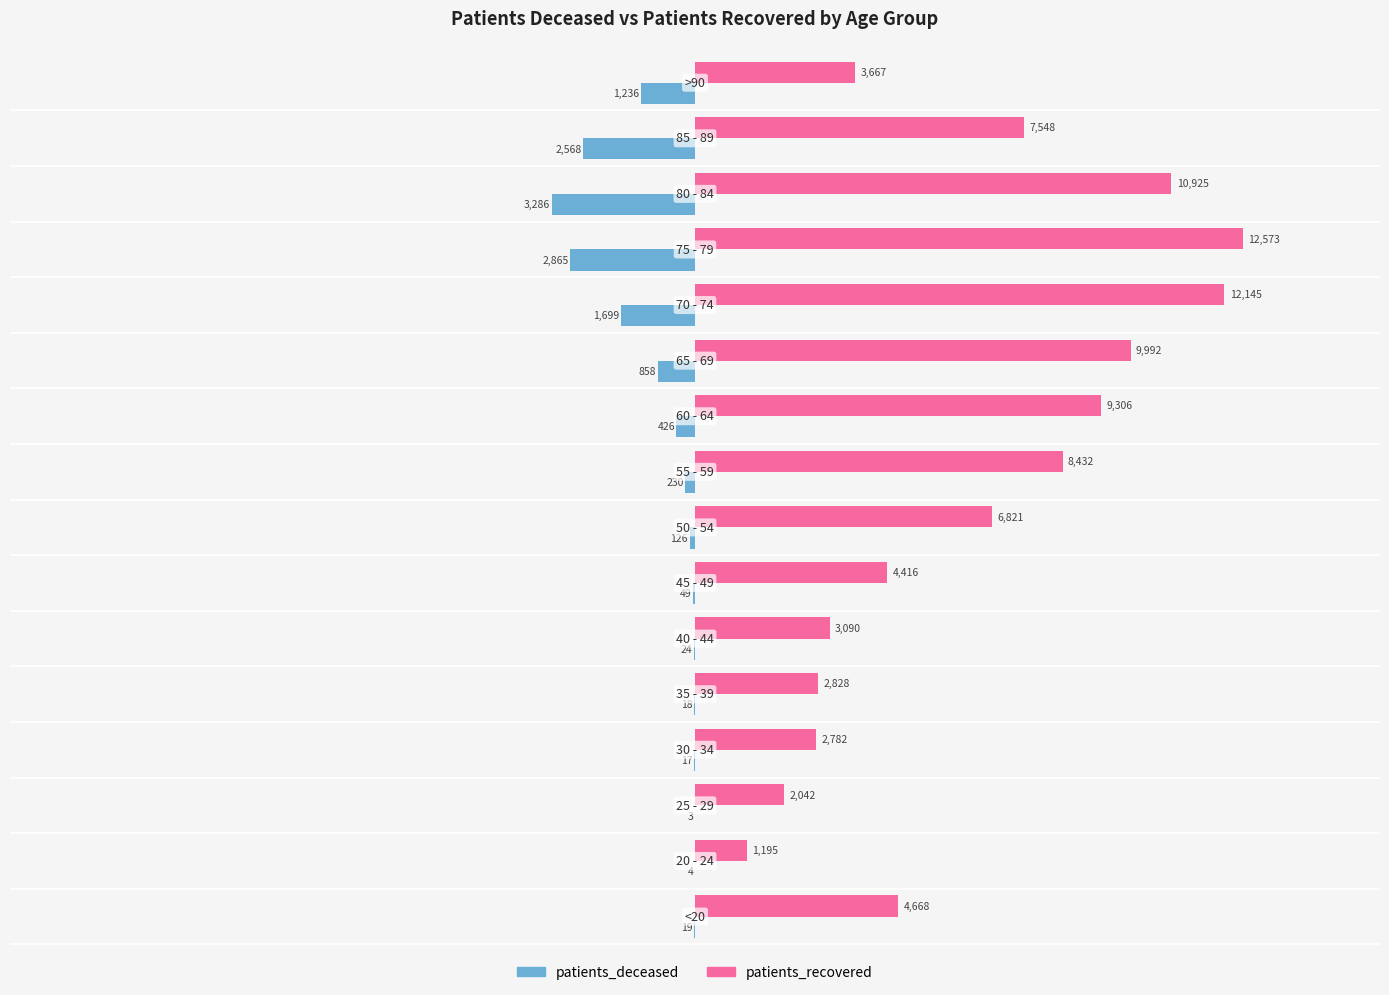

What is the sum of all patients_recovered values?

102430